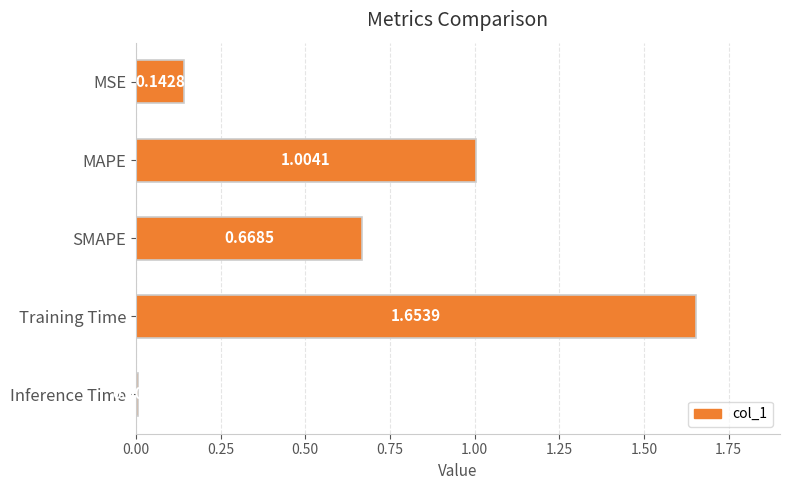

What is the label of the 5th bar from the bottom?

MSE